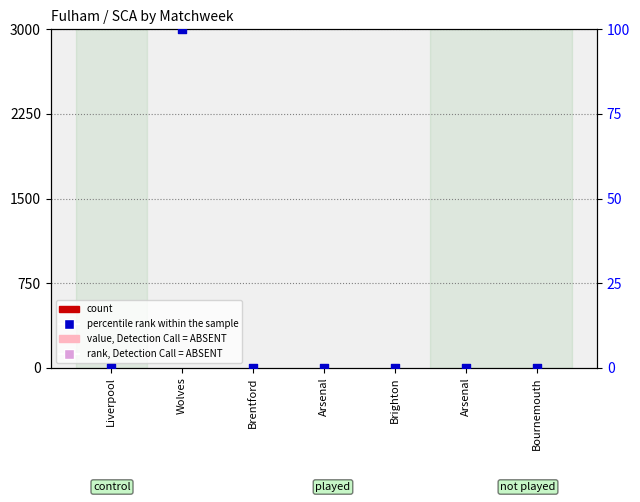

Which series has the largest Y range (max minus min)?

percentile rank within the sample